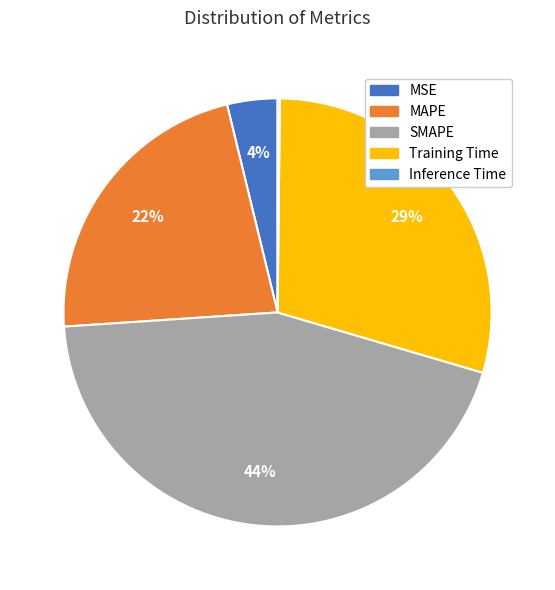

What is the largest slice in the pie chart?

SMAPE